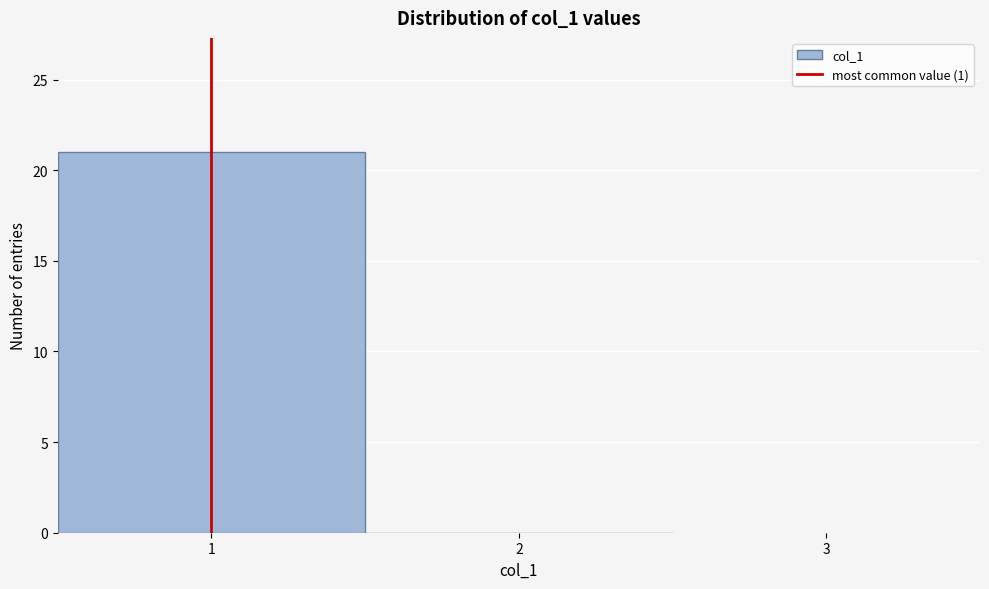

Reading left to right, list every bar in this chart as the range it spans on the x-axis followed by its height. The values are not printed on the chart, so give them approximately, as read against the axis.

0.5 to 1.5: 21
1.5 to 2.5: 0